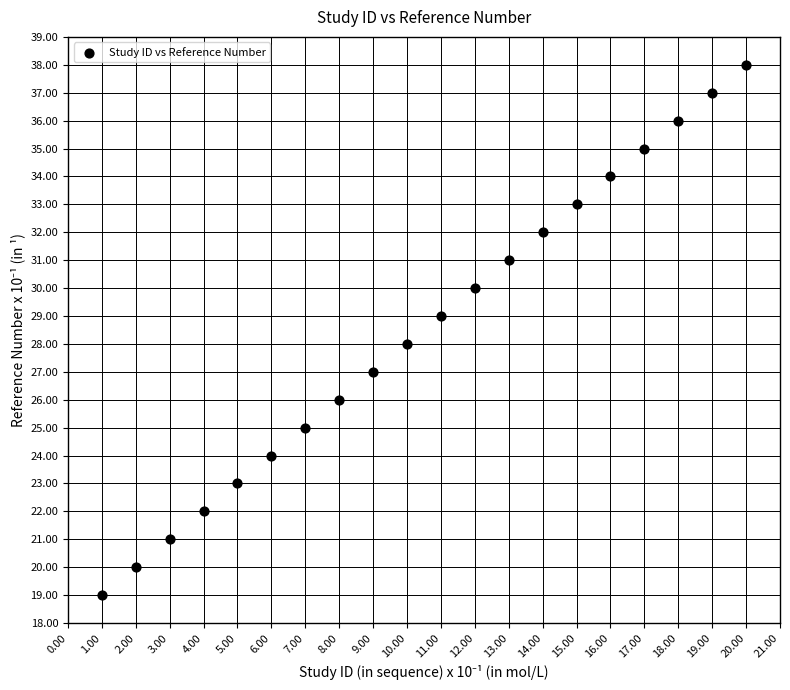

What is the range of X values (max minus min)?

19